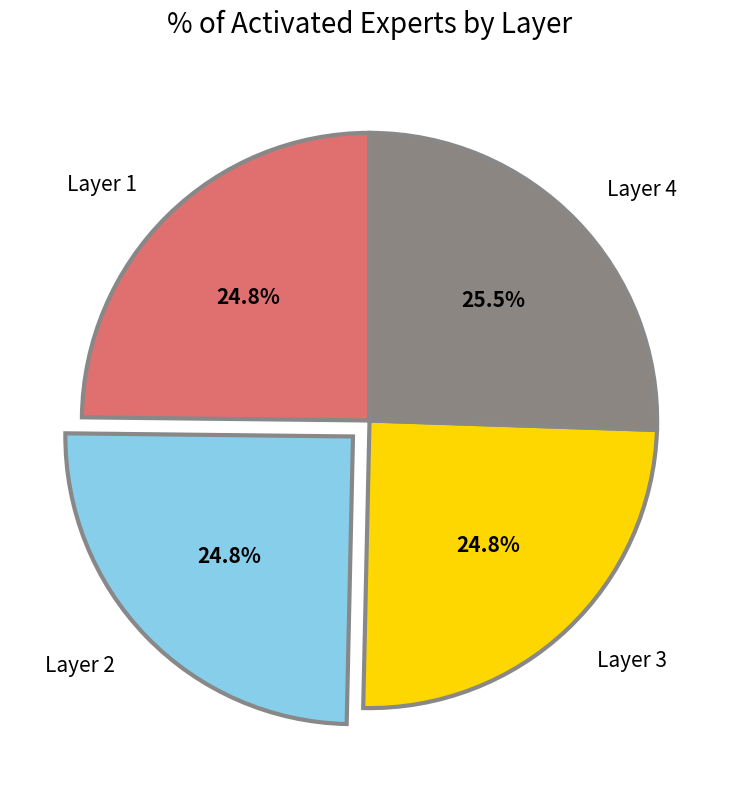

Which category has the biggest portion of the pie?

Layer 4